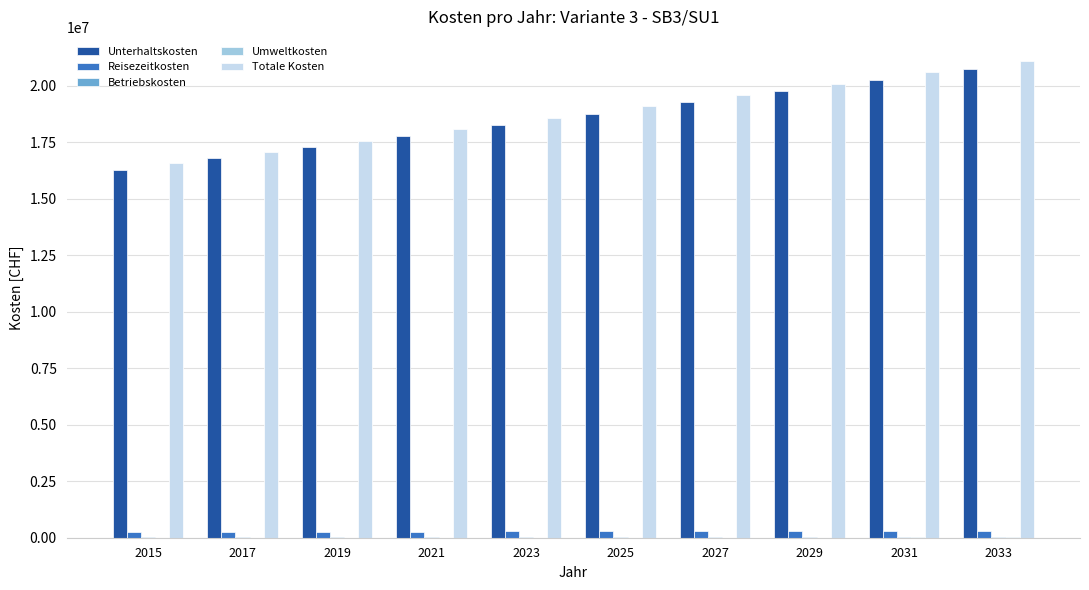

How many groups of bars are there?

10